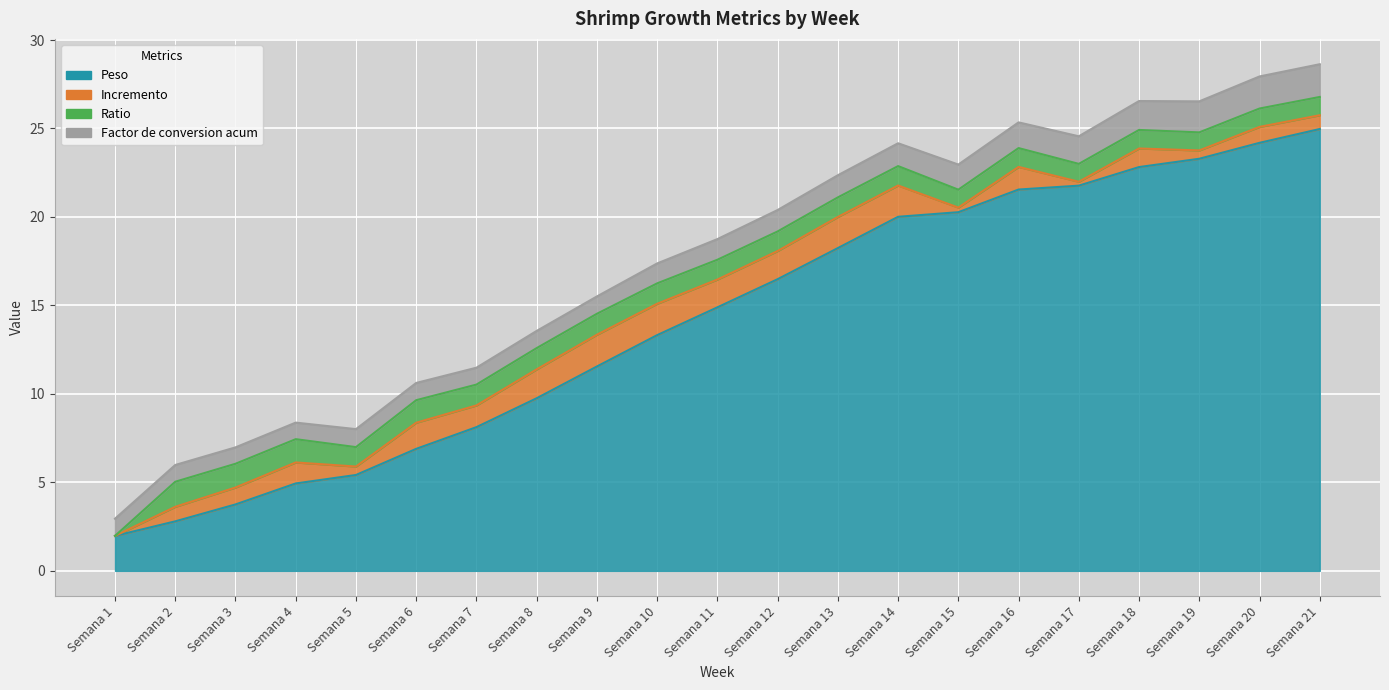

Is it true that Peso equals 24.2 at Semana 20?

True